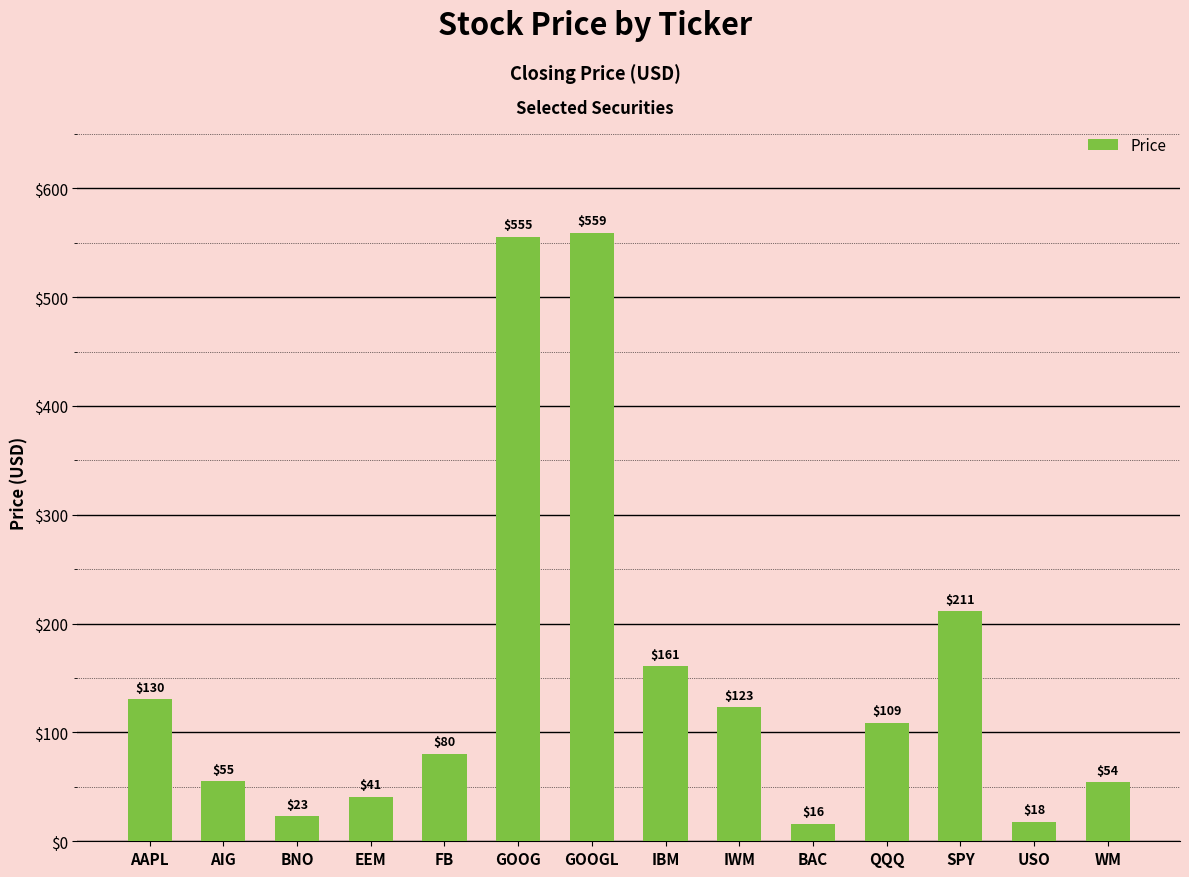

What is the value of the 6th bar from the left?

555.5